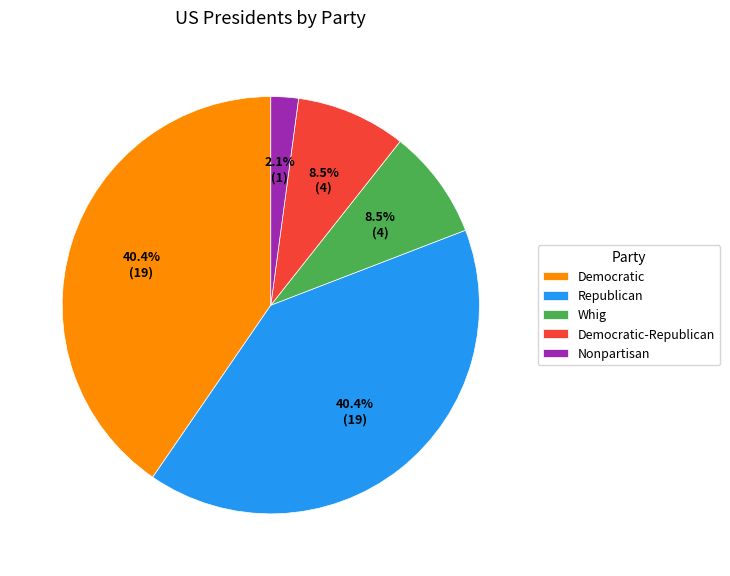

How many segments does this pie chart have?

5